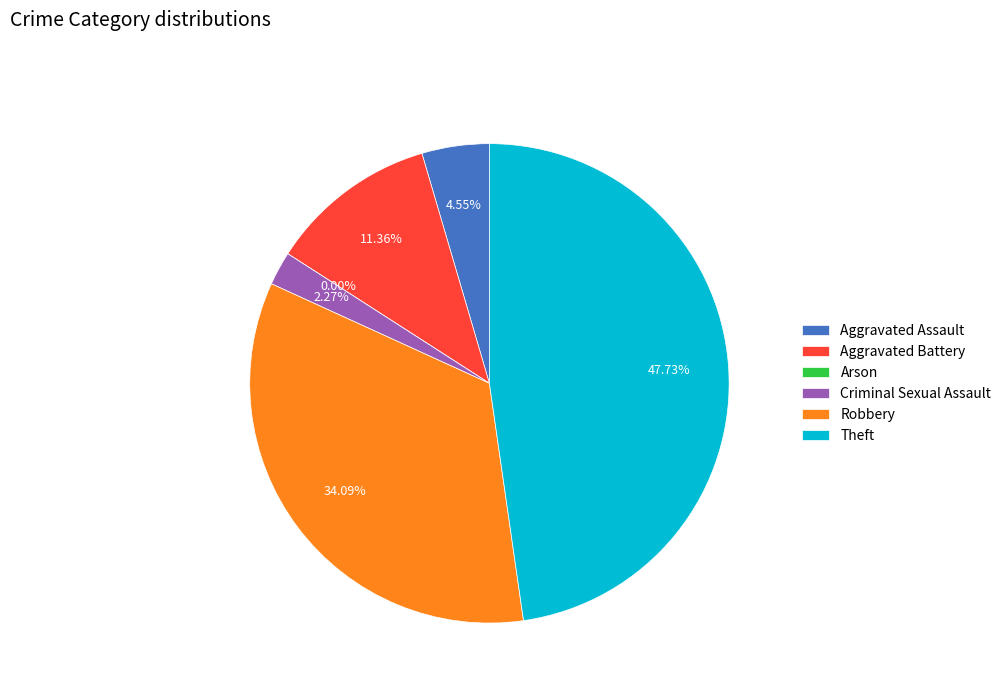

What is the largest slice in the pie chart?

Theft